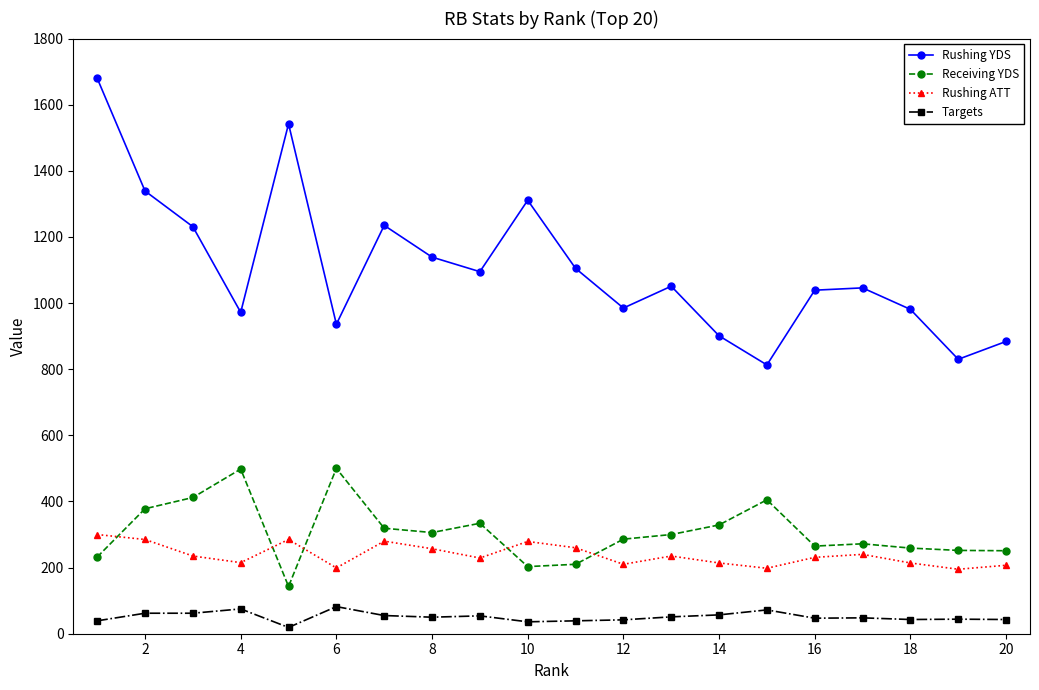

How many interior local valleys does the Rushing YDS series have?

6